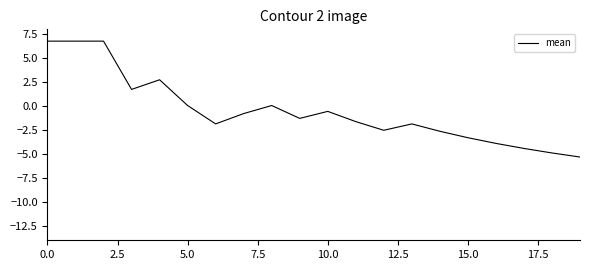

What is the maximum value shown in the chart?

6.8